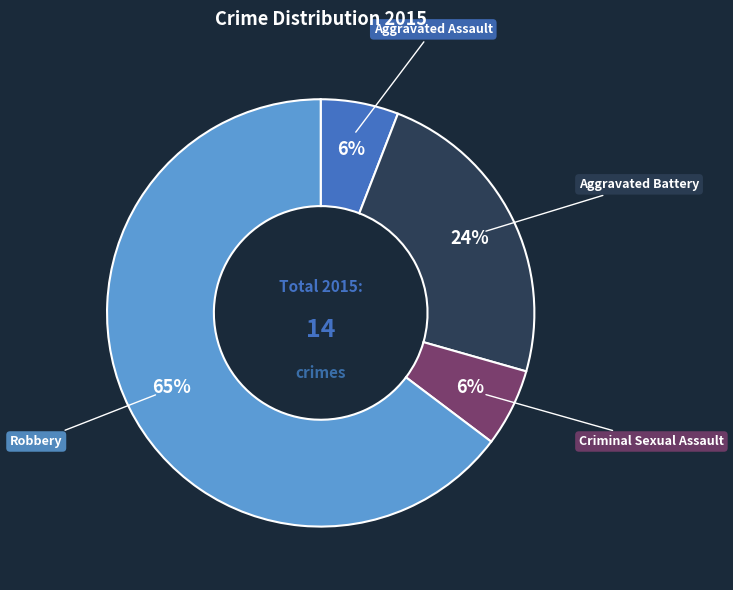

Is there a majority slice in this chart?

Yes